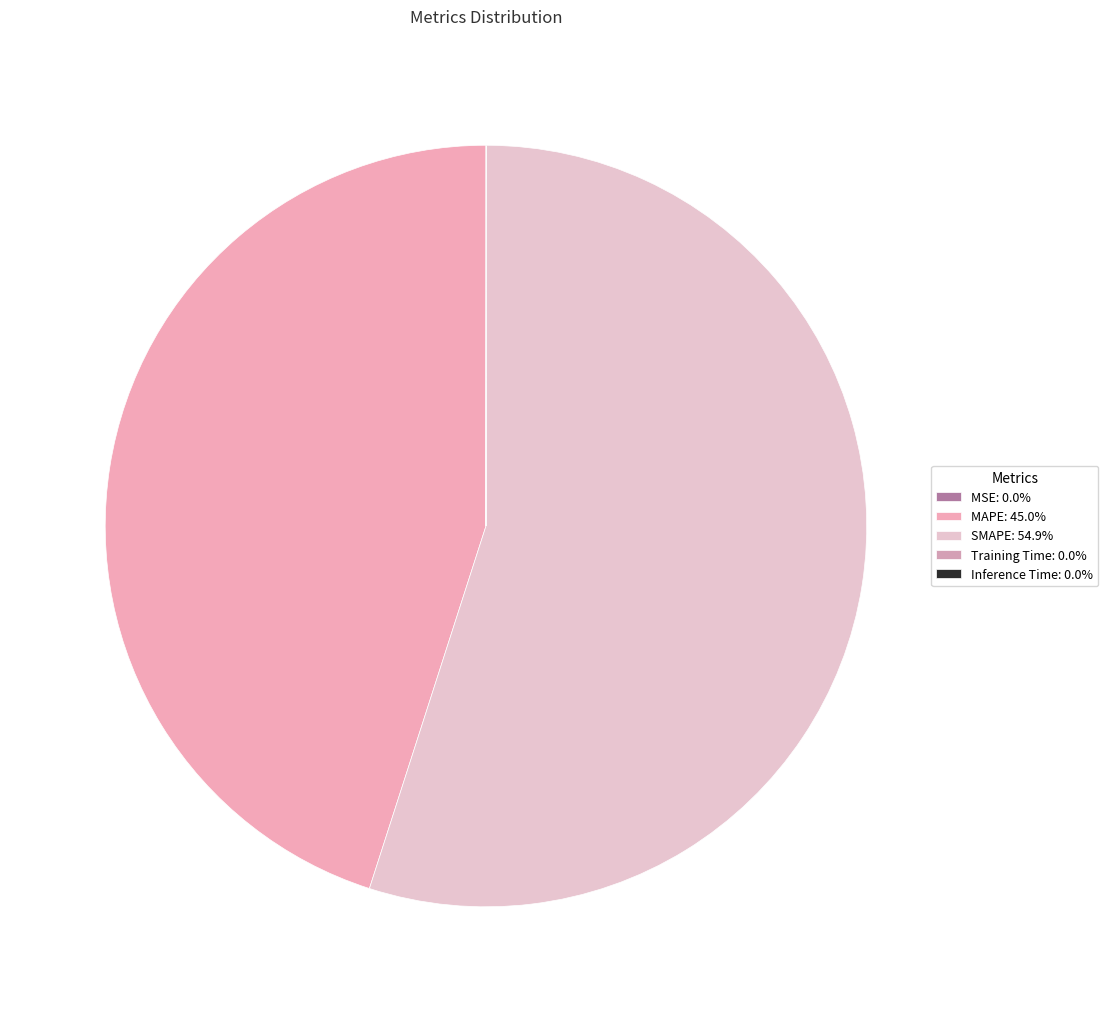

Combined, do Training Time and MAPE account for over 50%?

No